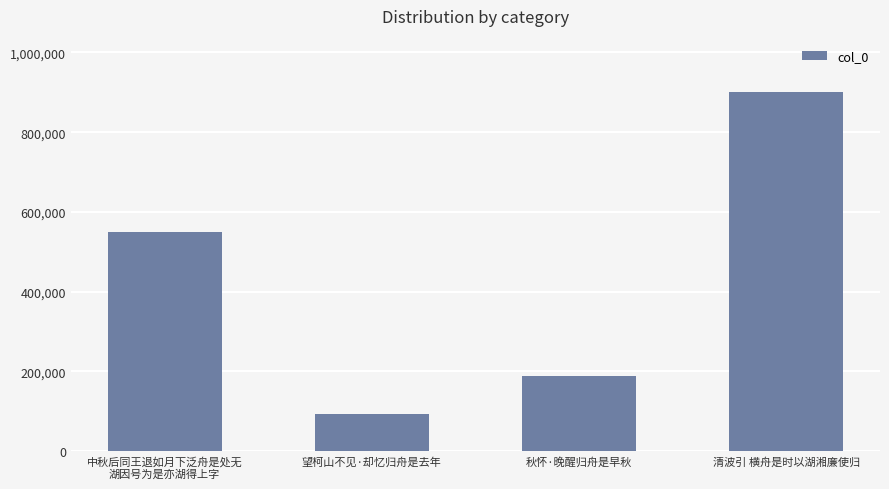

At which label is the value closest to 496957?

中秋后同王退如月下泛舟是处无
湖因号为是亦湖得上字